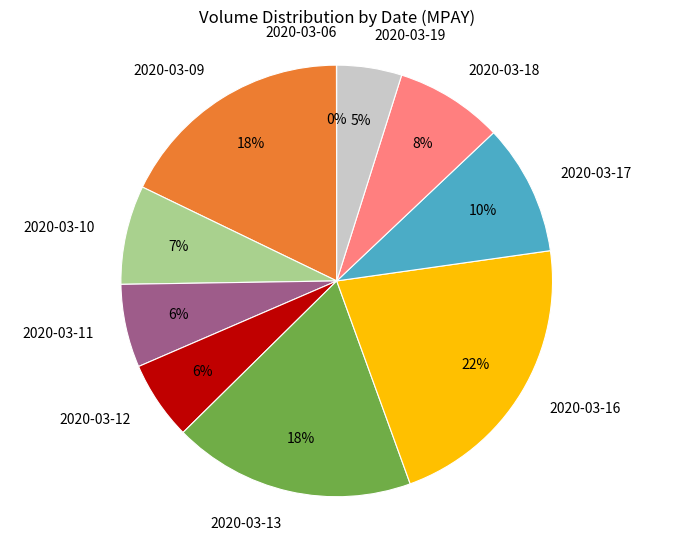

Which category has the biggest portion of the pie?

2020-03-16